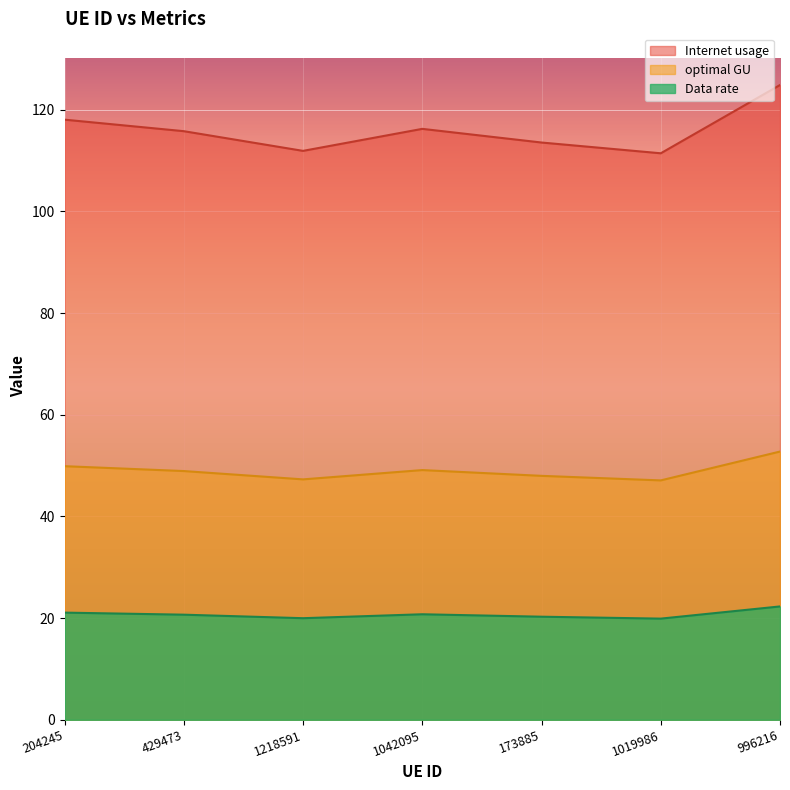

True or false: Internet usage has a value of 170.6 at 204245.

False